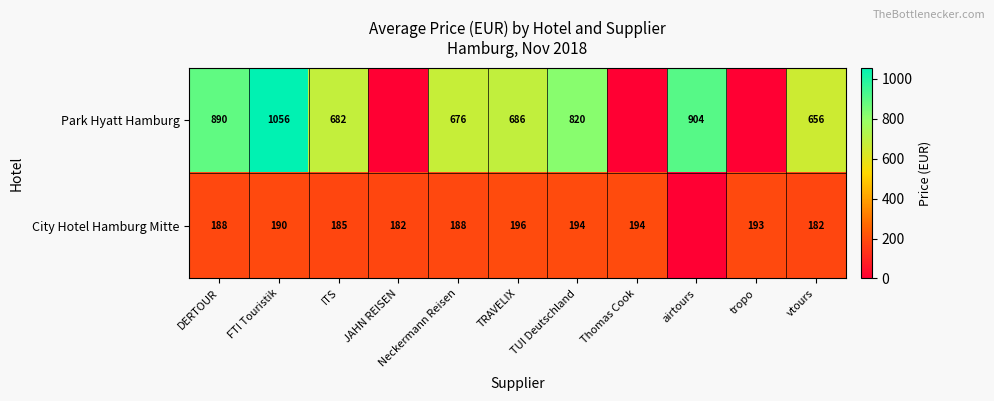

What is the difference between the highest and lowest values at airtours?

904.0